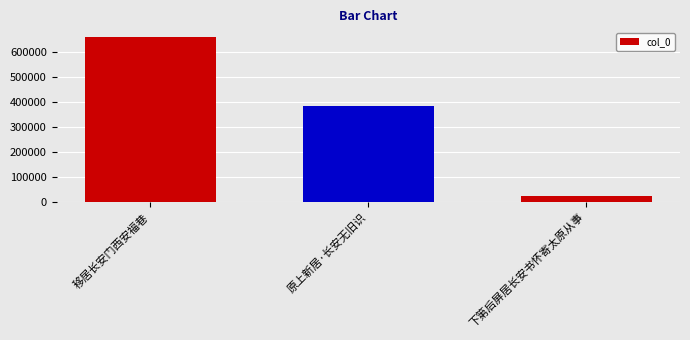

How many bars are there in total?

3